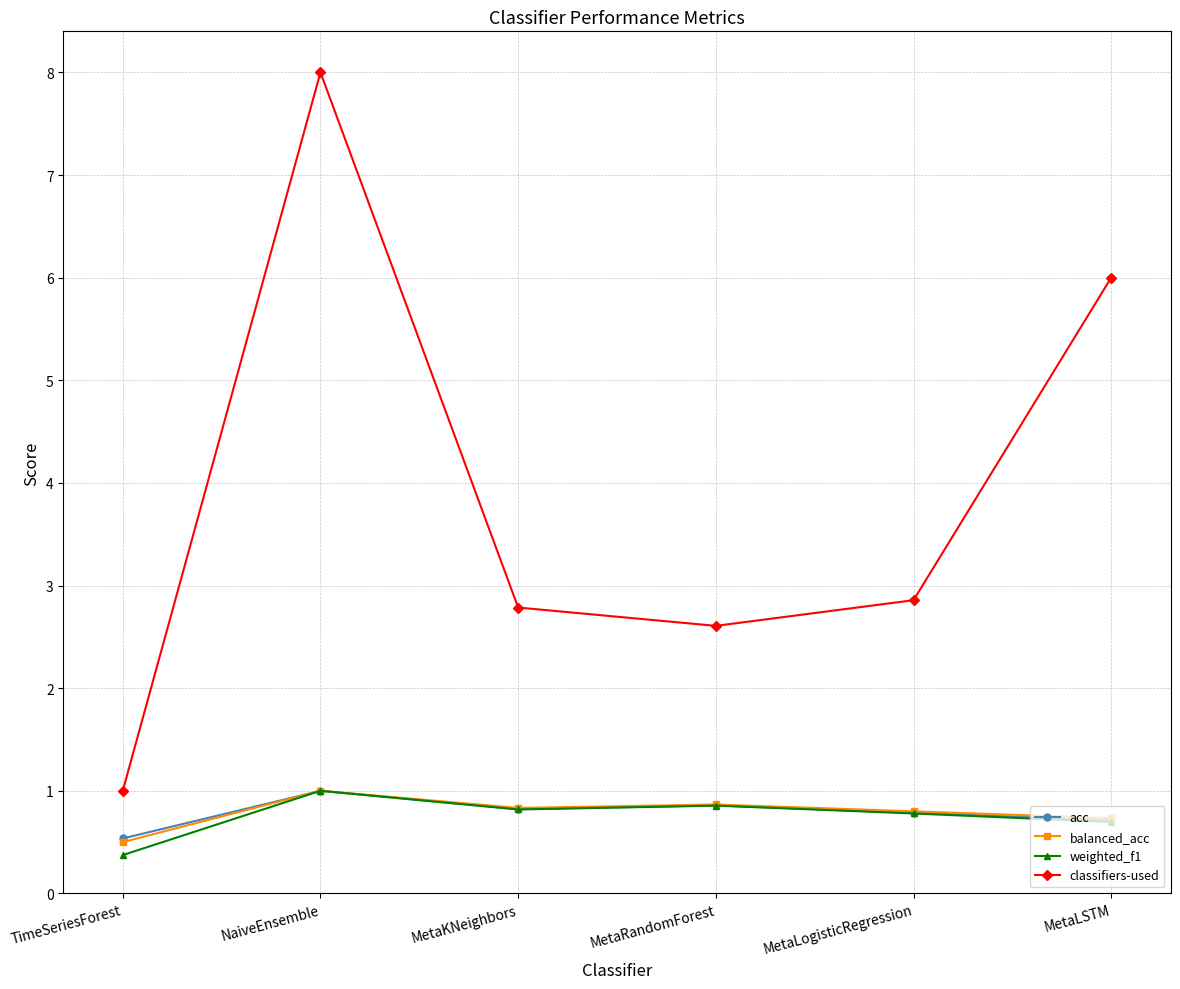

How many weighted_f1 values are between 0 and 1?

6